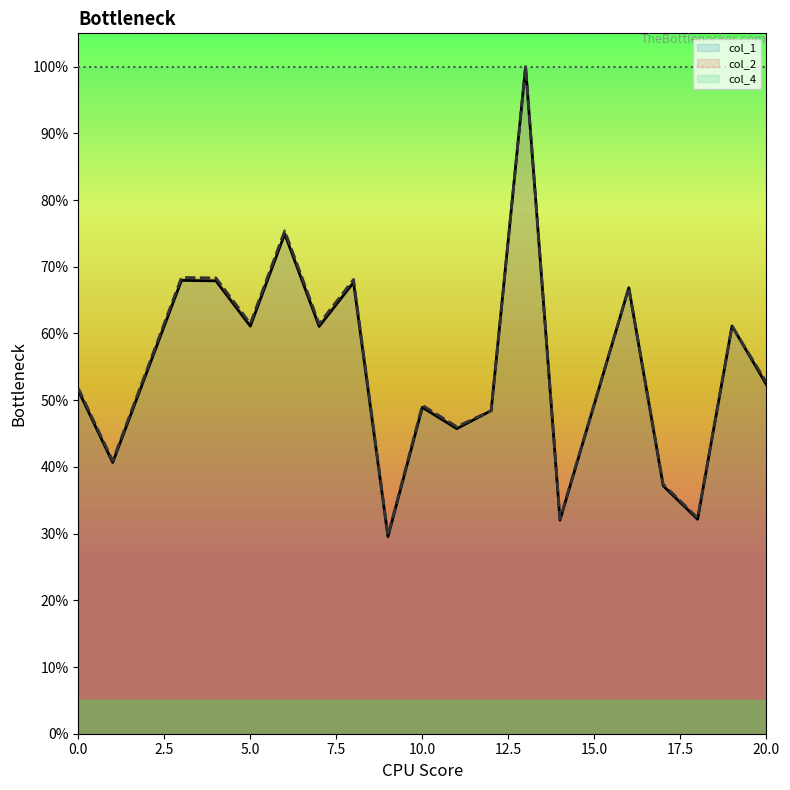

Reading right to left, list all the values displayed in this chart.

col_1: 52.3	61.1	32.2	37.2	66.9	32.0	100.0	48.4	45.7	48.9	29.5	67.7	61.1	74.9	61.1	67.9	68.0	40.7	51.5
col_2: 52.7	61.1	32.4	37.4	66.9	32.2	100.0	48.4	46.0	49.2	29.7	68.1	61.5	75.4	61.5	68.3	68.4	40.9	51.8